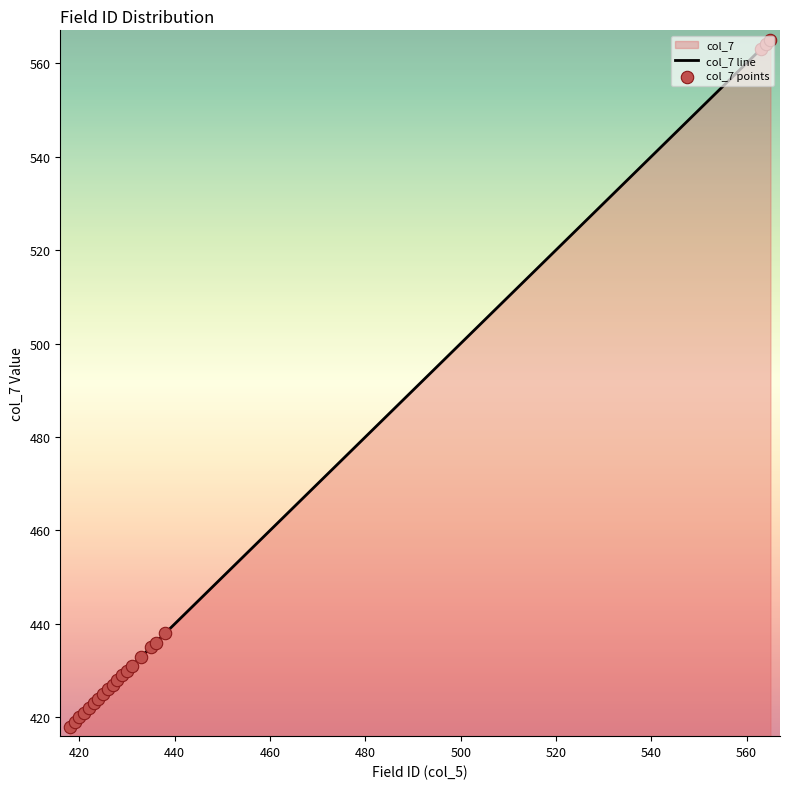

What is the difference between the maximum and minimum values?

147